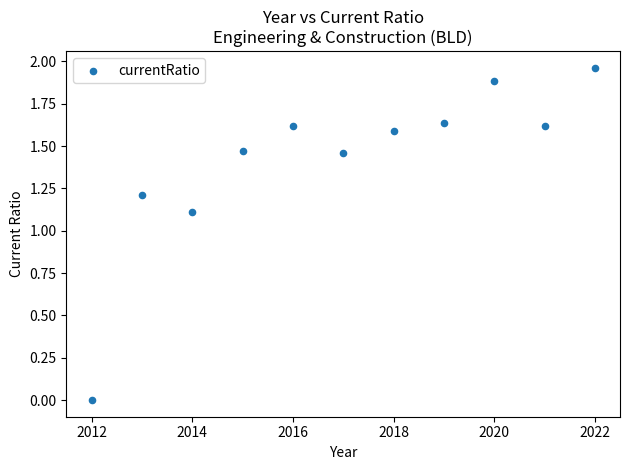

What is the average Y value?

1.4